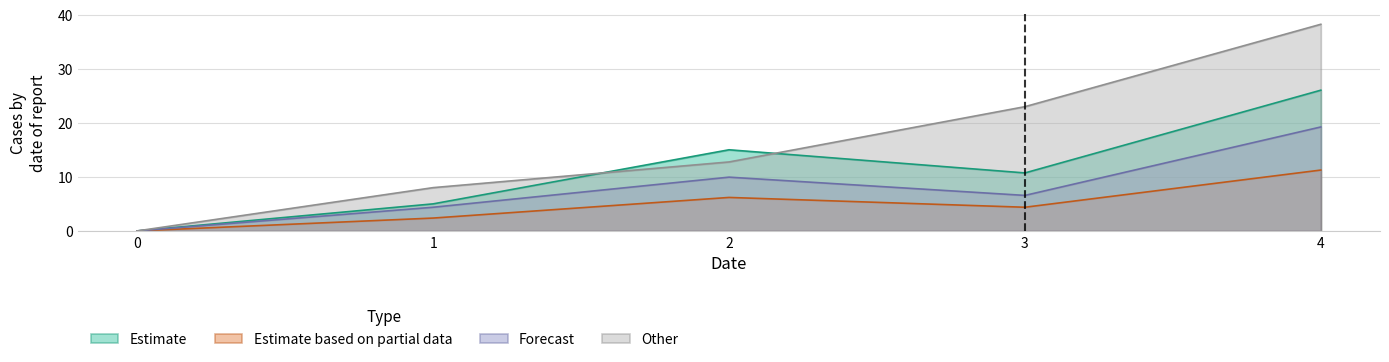

Is it true that 4 equals -11.7 at 0?

False